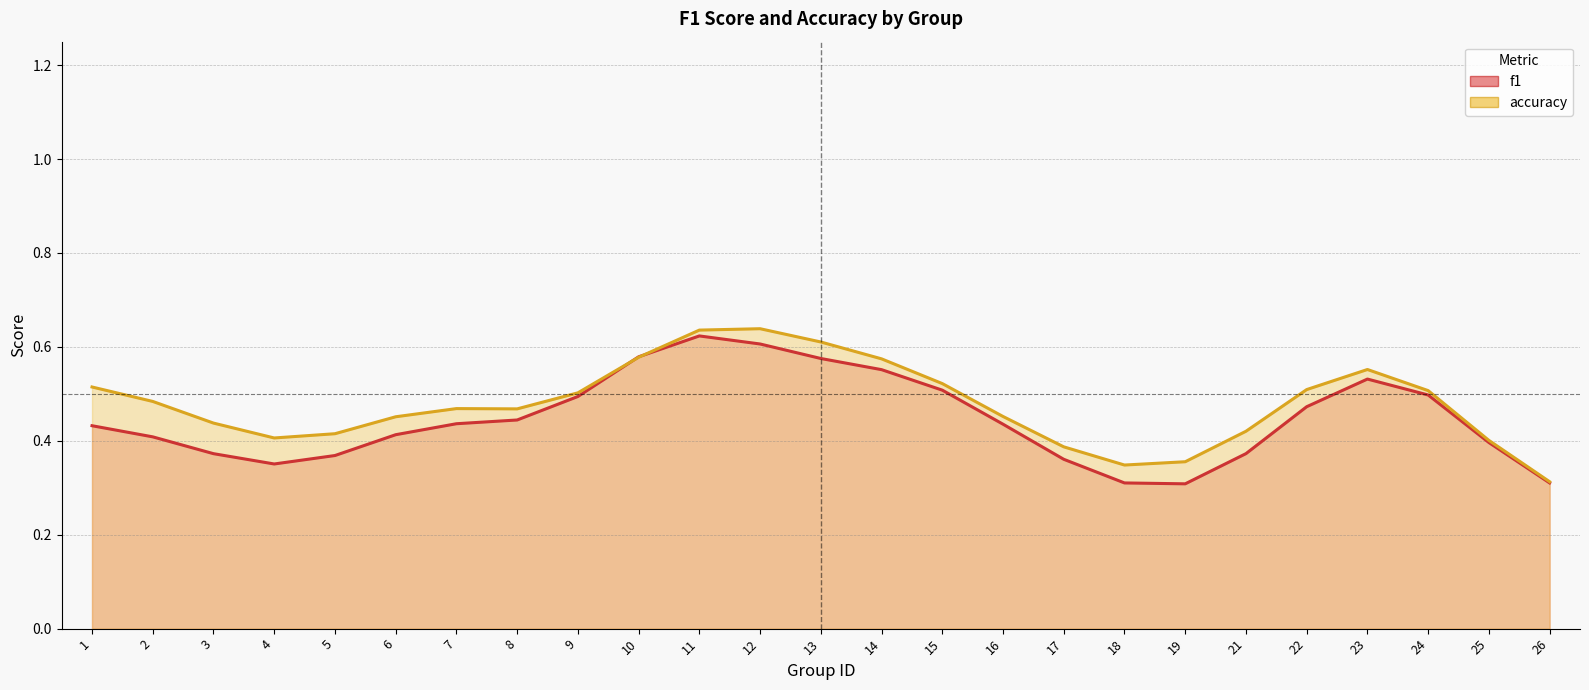

Count the number of data series in this chart.

2